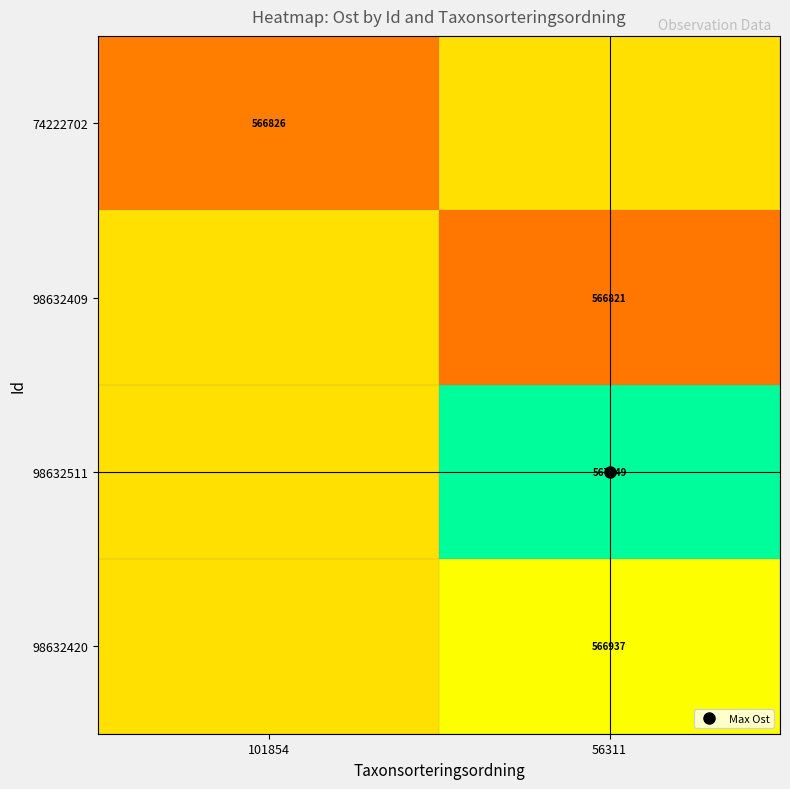

True or false: 74222702 has a value of 947787.1 at 101854.

False